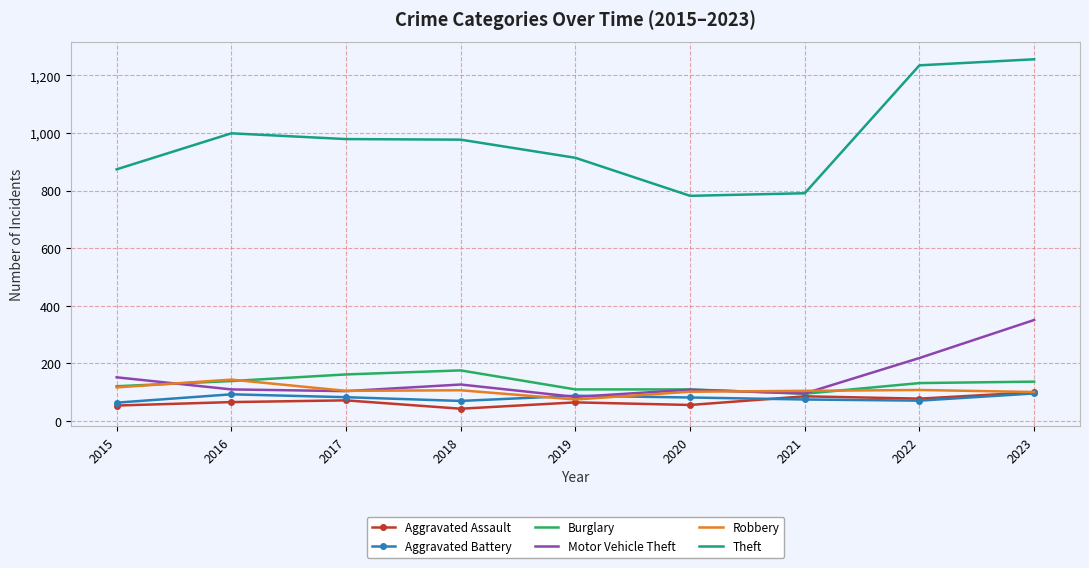

True or false: Aggravated Battery and Theft cross at least once.

False